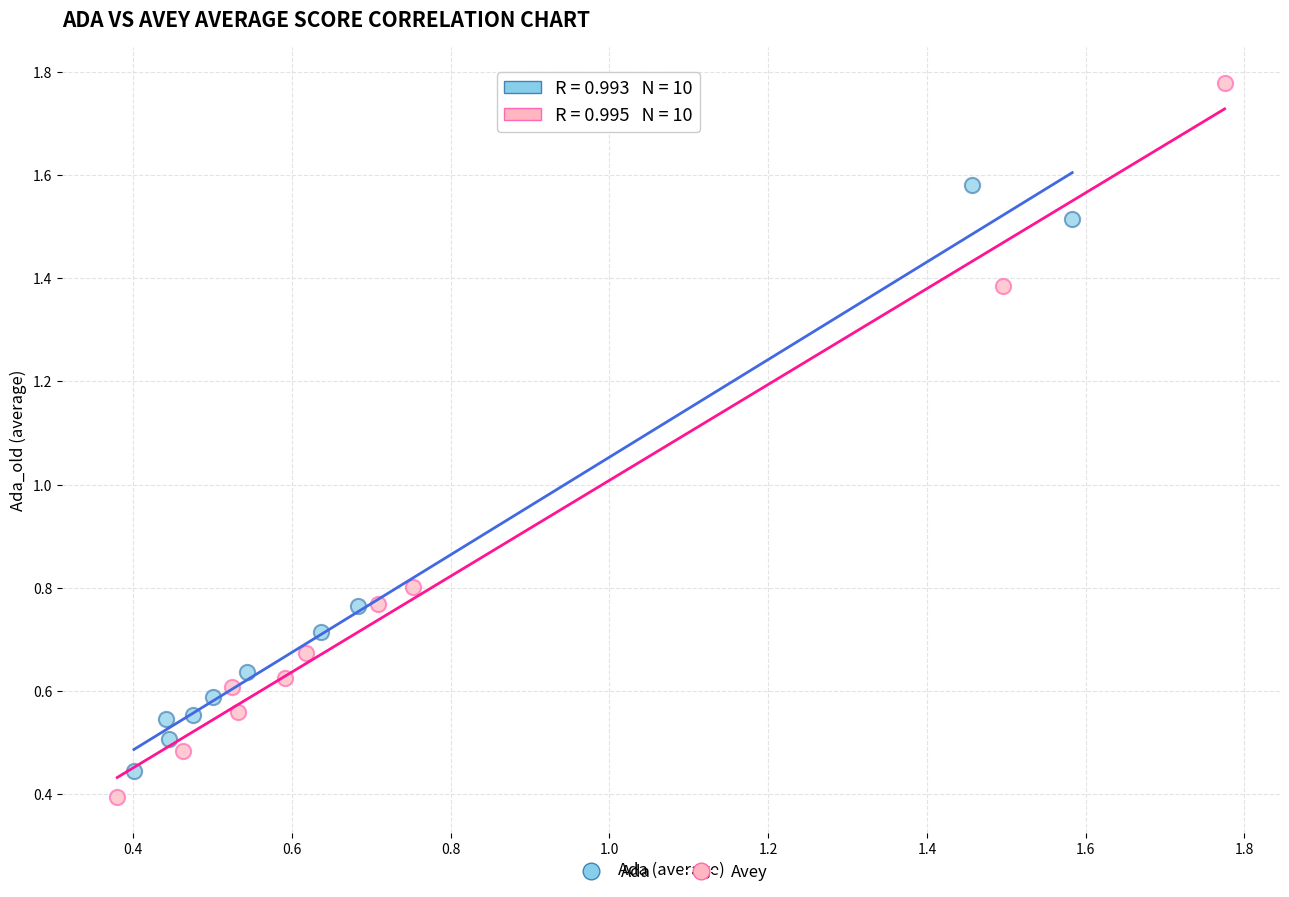

Which series has the widest spread of Y values?

Avey